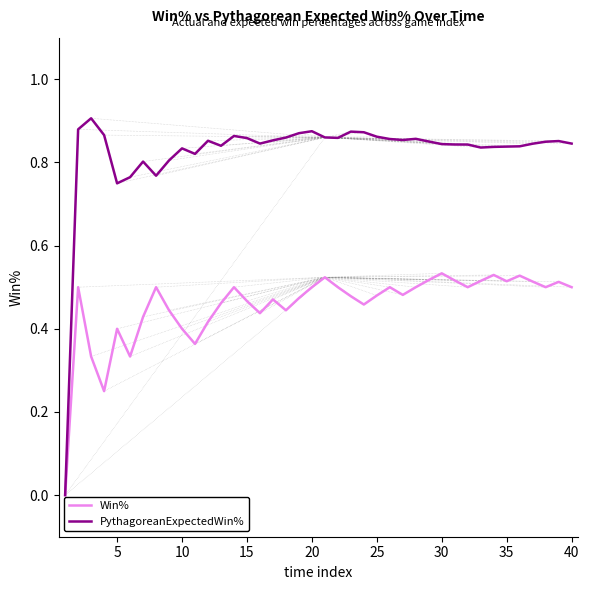

Which series has the widest spread of values?

PythagoreanExpectedWin%